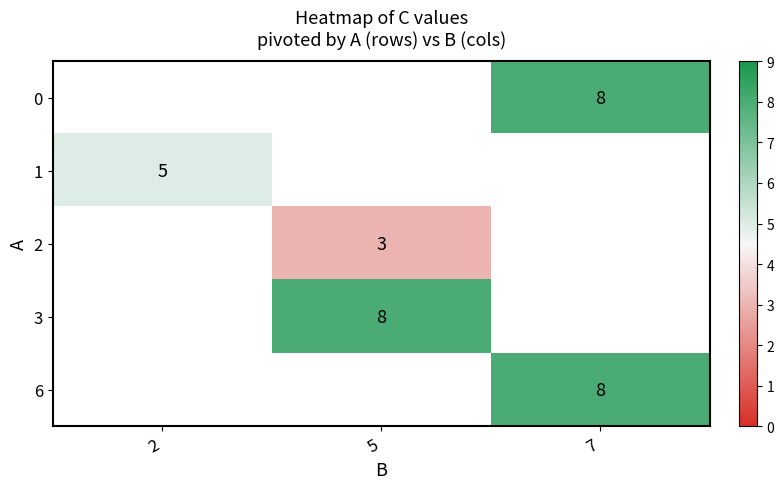

True or false: 1 has a value of 5 at 2.

True